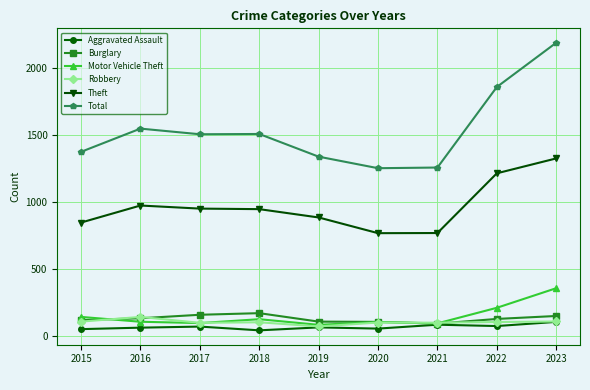

What value does the Total series have at 2018, to the nearest 50?

1500